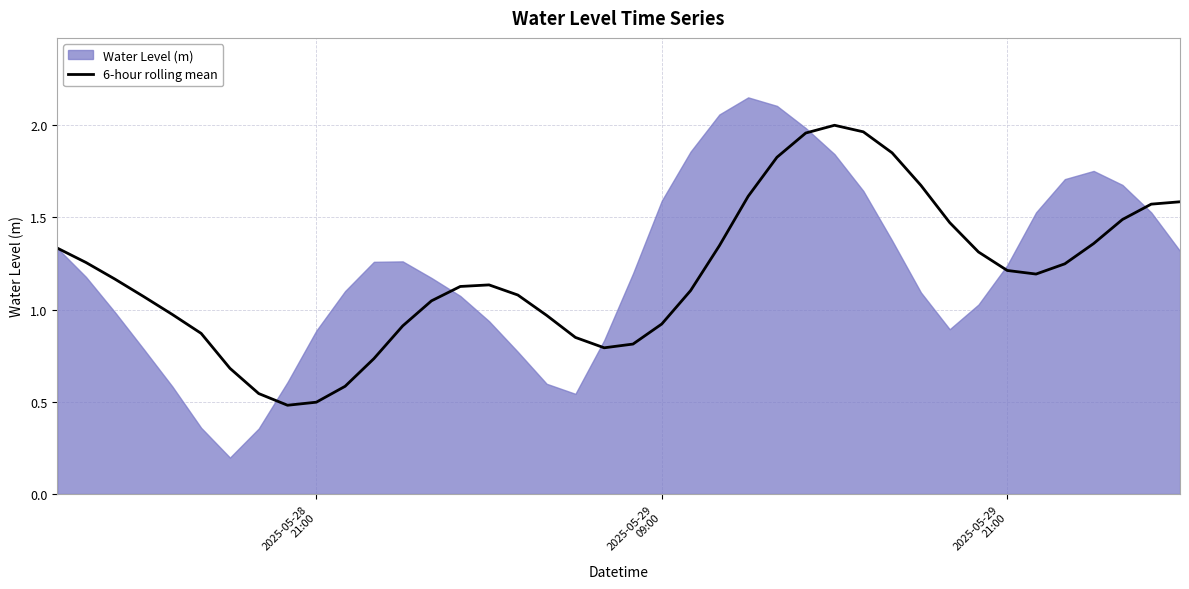

What is the average value?

1.2